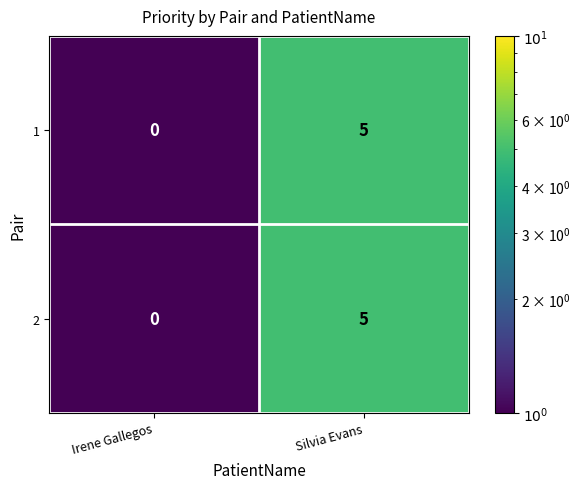

How many data points does each series have?

2